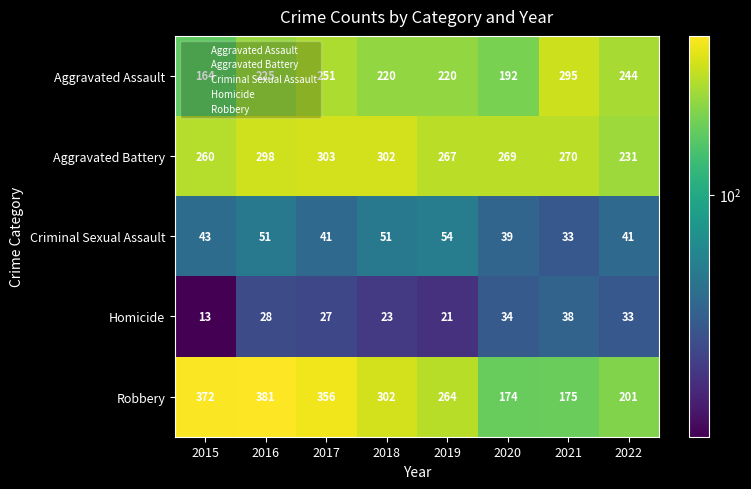

What is the average value of the Homicide series?

27